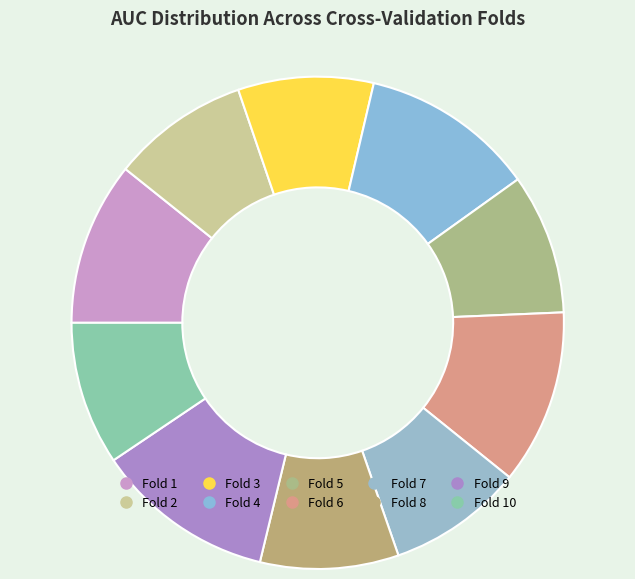

Count the number of slices in the pie.

10